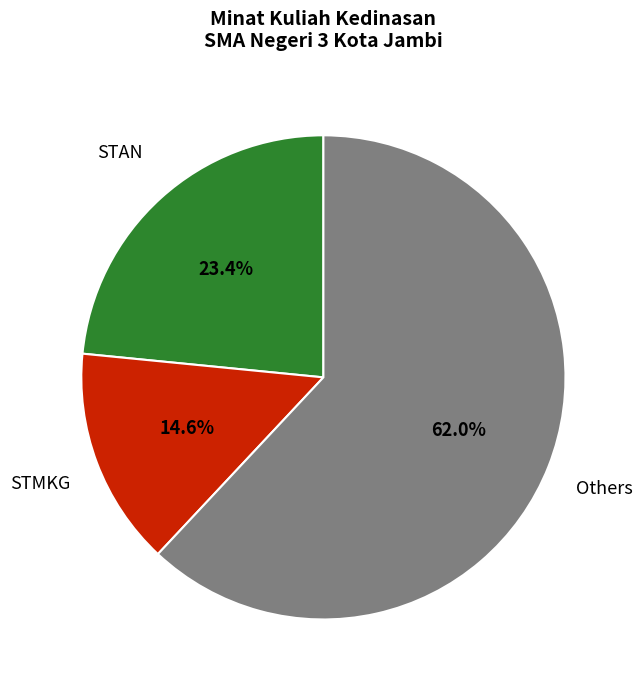

What is the majority slice?

Others